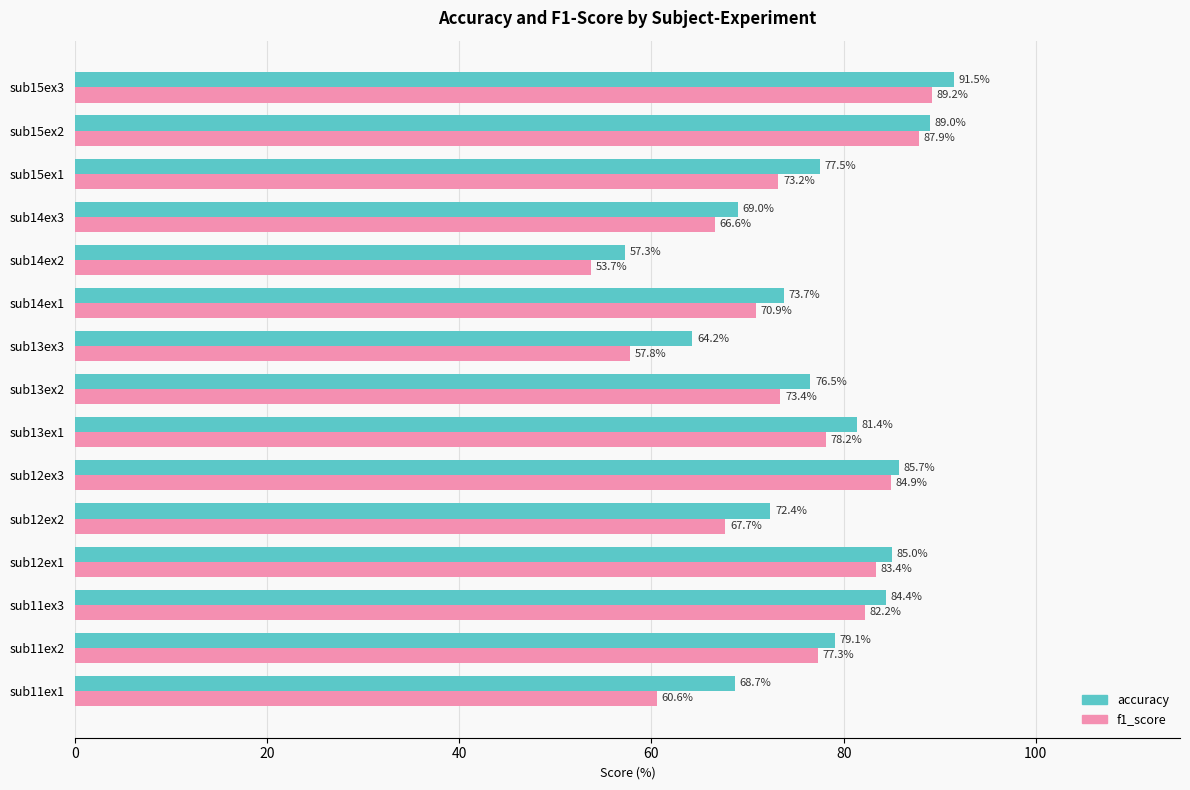

What is the difference between the accuracy values at sub13ex1 and sub15ex1?

3.9